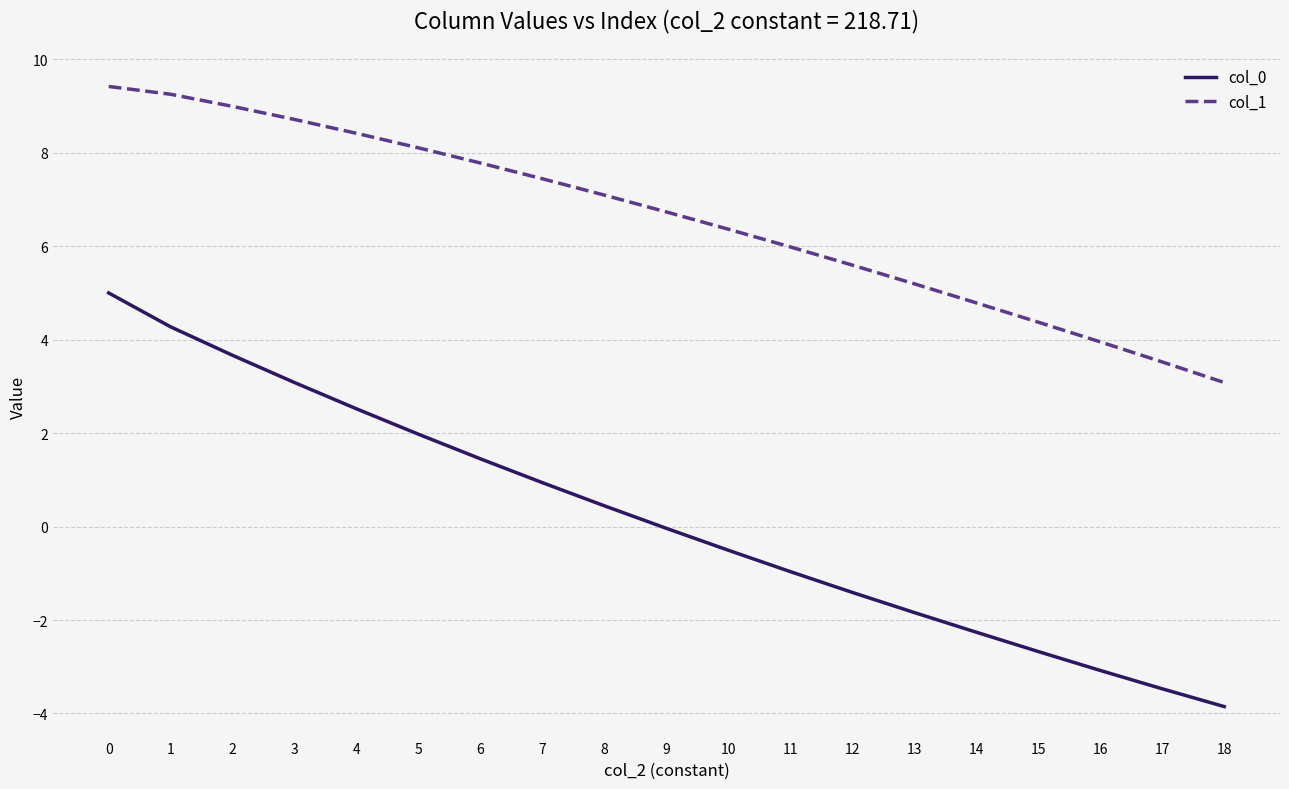

What is the total value across all series at 0?

14.4